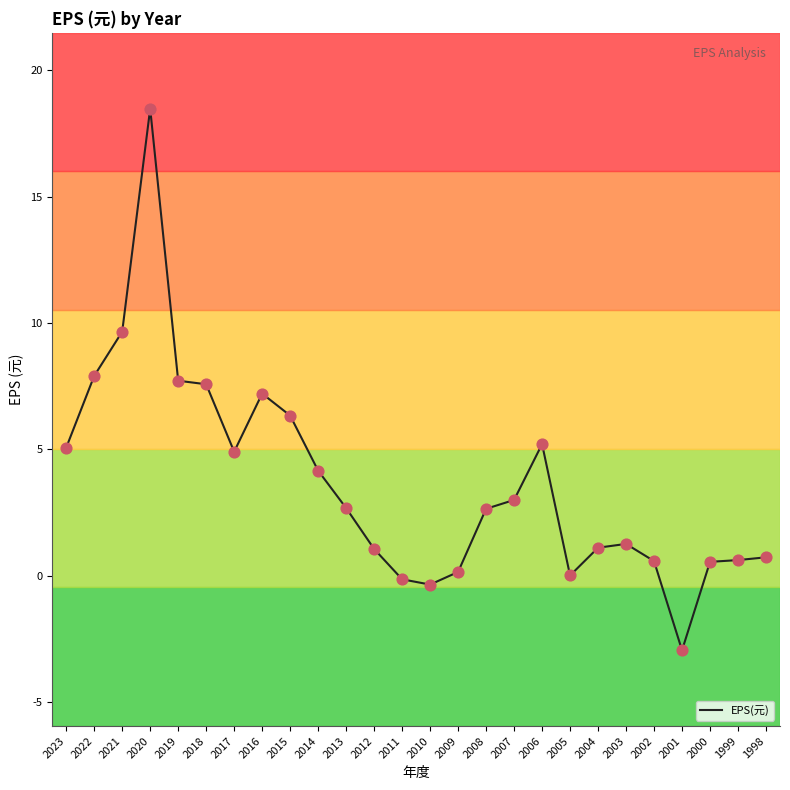

What is the change in value from 2008 to 2006?

+2.6